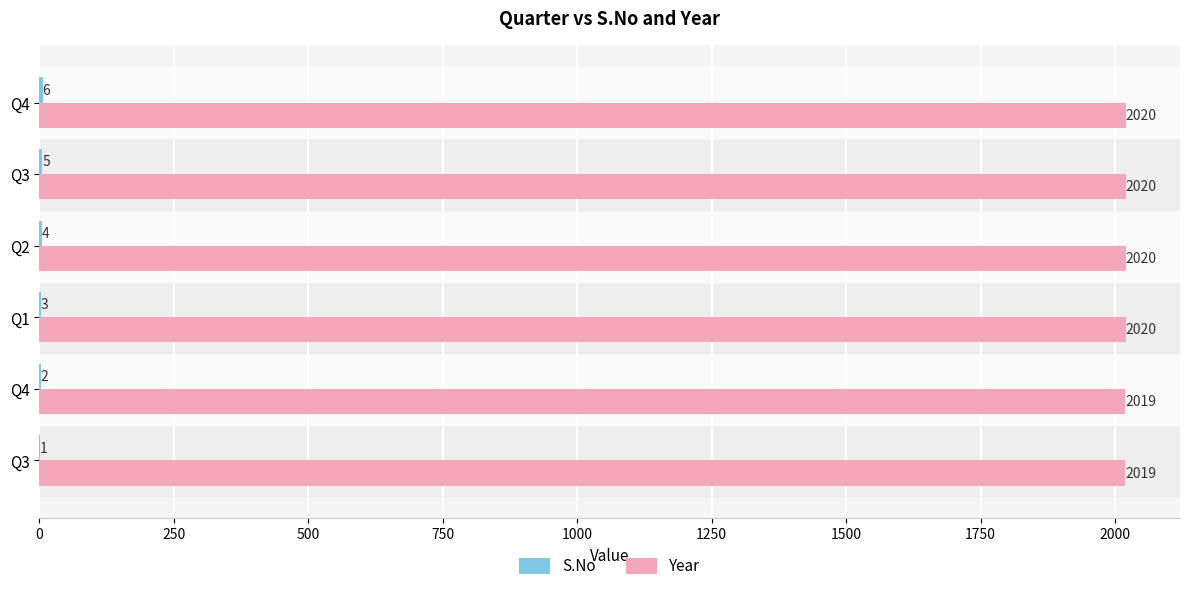

Which series has the largest total across all categories?

Year